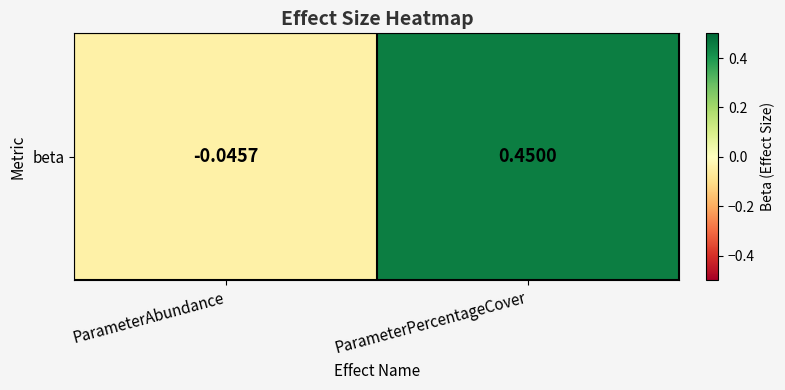

What is the maximum value shown in the chart?

0.5